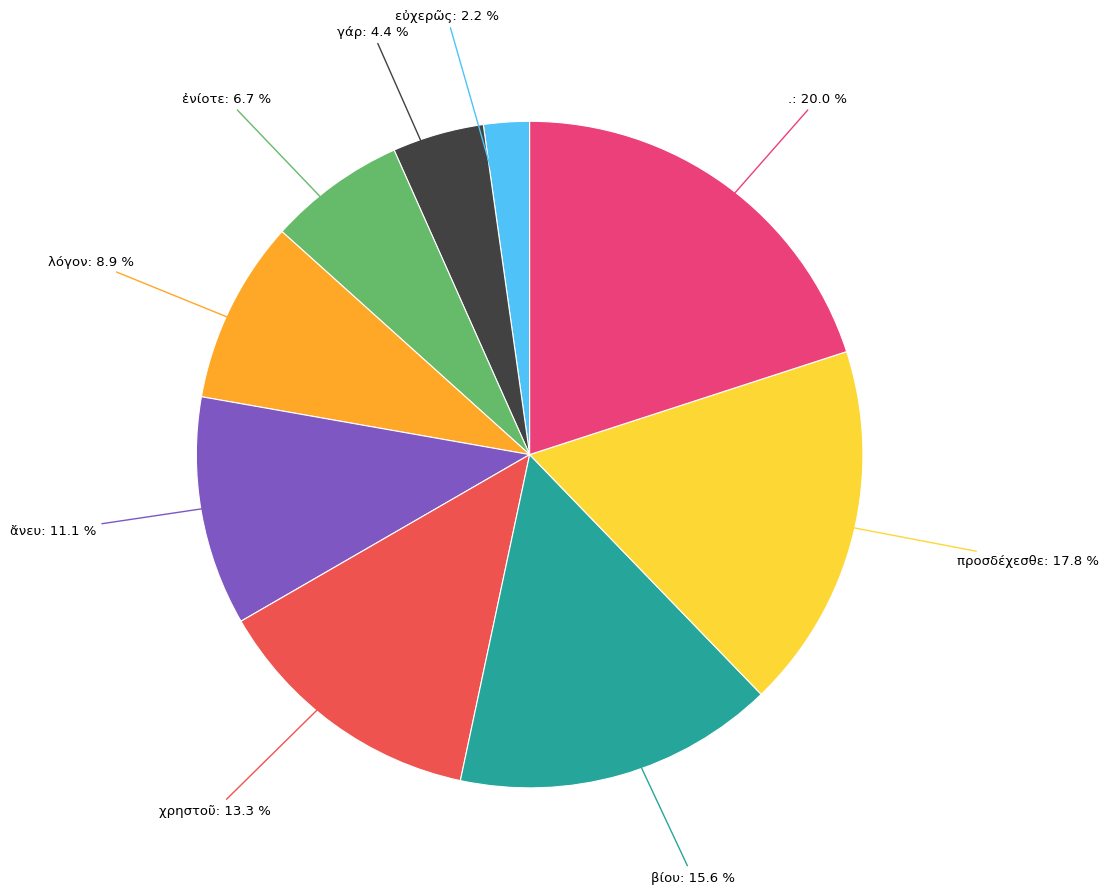

Is there a majority slice in this chart?

No